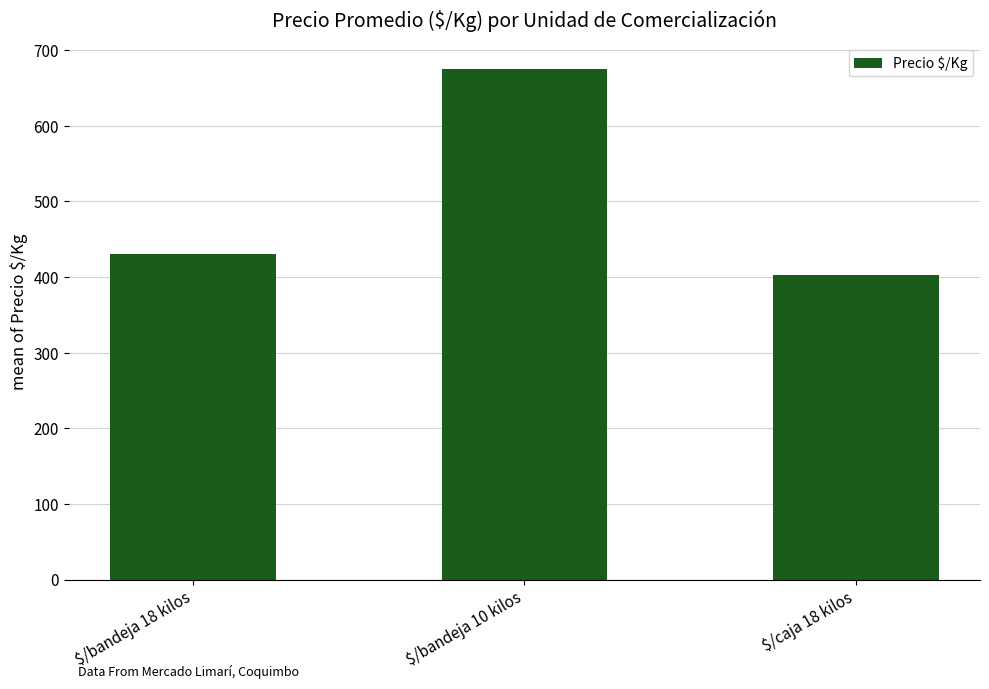

Reading left to right, what are all the values shown in this chart?

$/bandeja 18 kilos=430.2	$/bandeja 10 kilos=675.0	$/caja 18 kilos=403.0